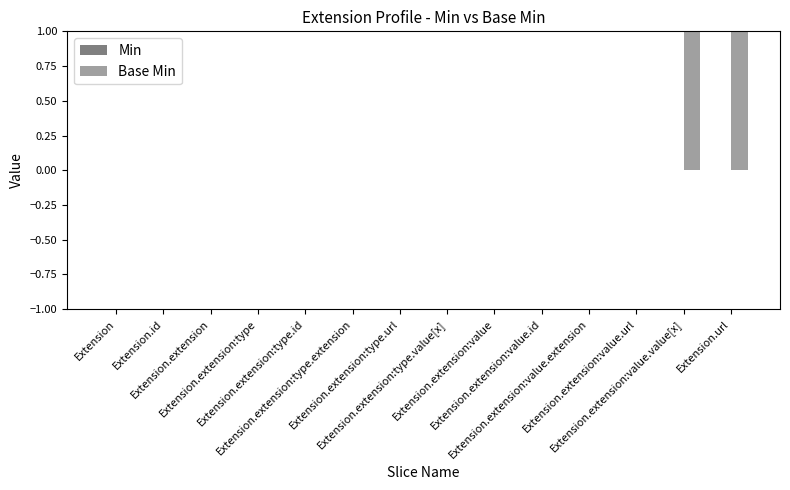

Count the number of categories in the chart.

14